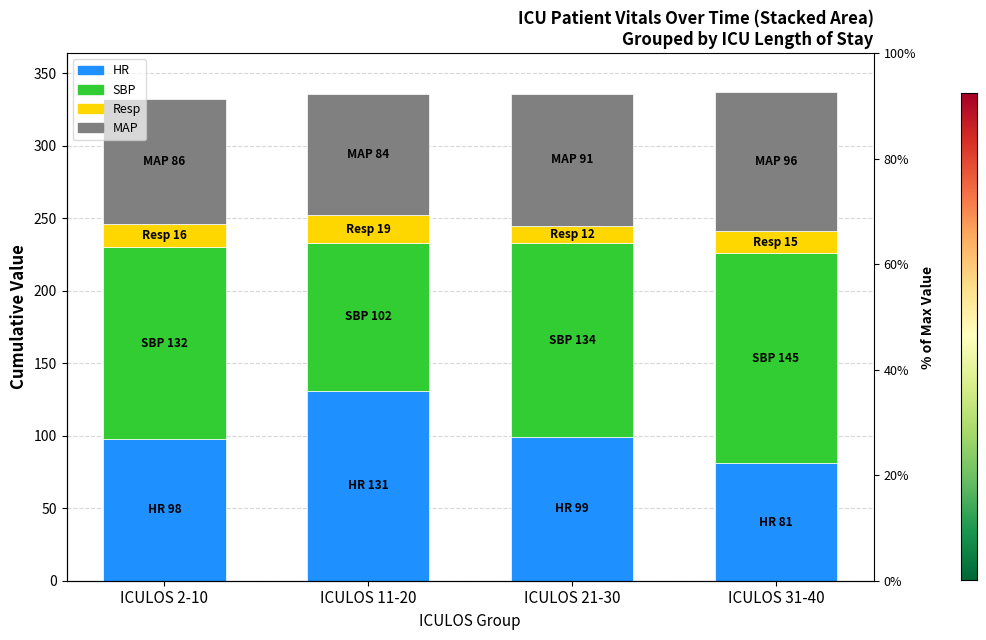

What is the approximate value of SBP at ICULOS 21-30, to the nearest 10?

130